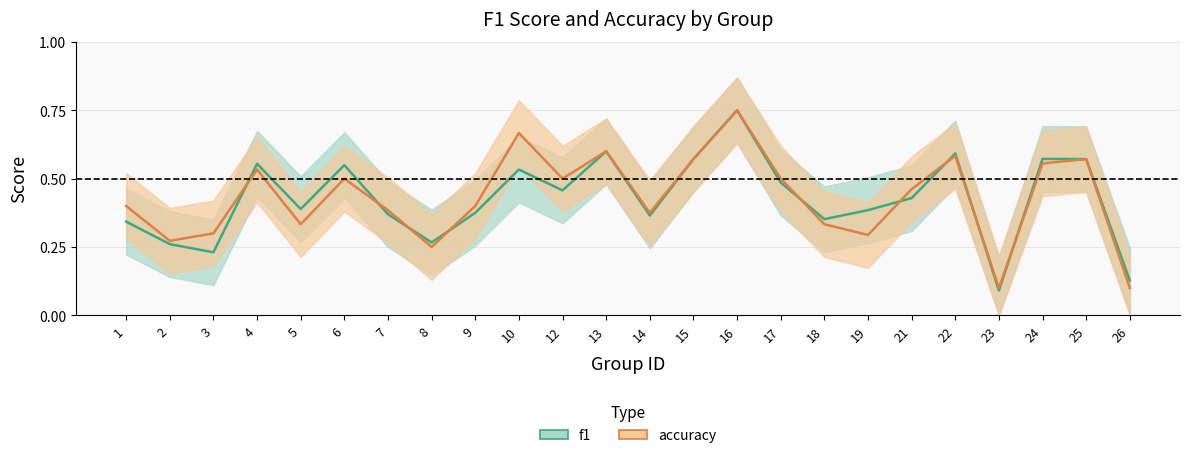

How many f1 values are between 0 and 1?

24